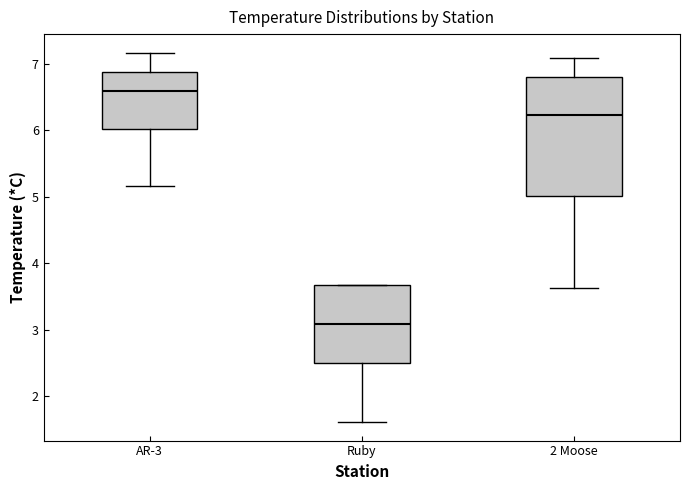

Which box has the highest median line?

AR-3